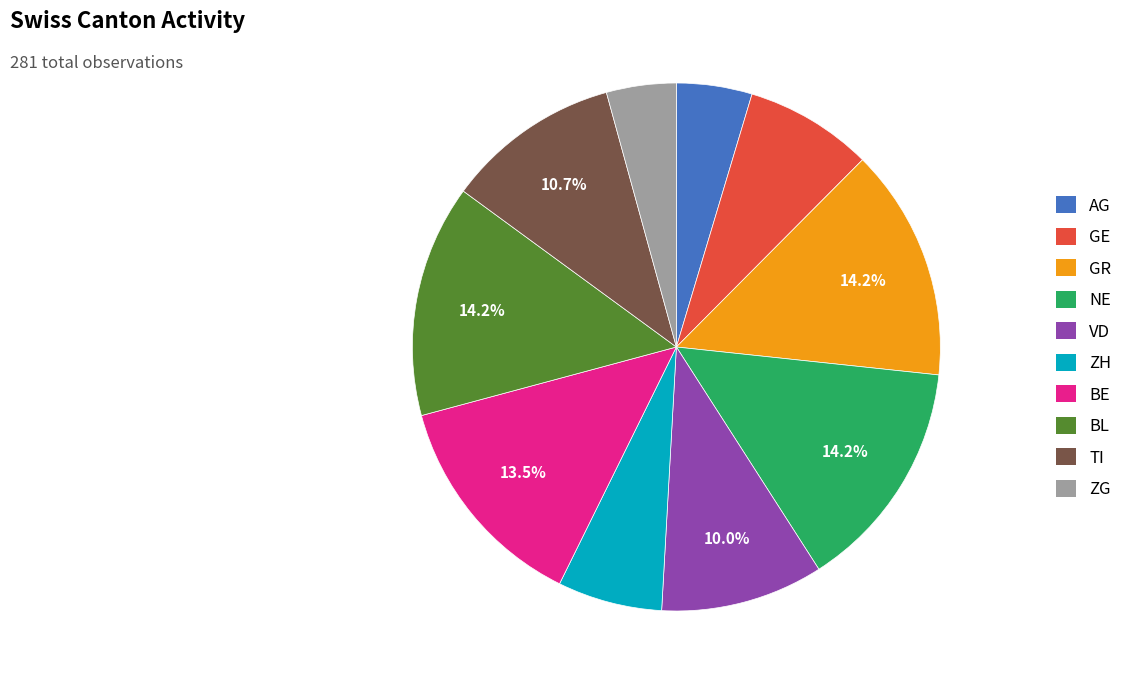

To the nearest percent, what is the average slice percentage?

10%